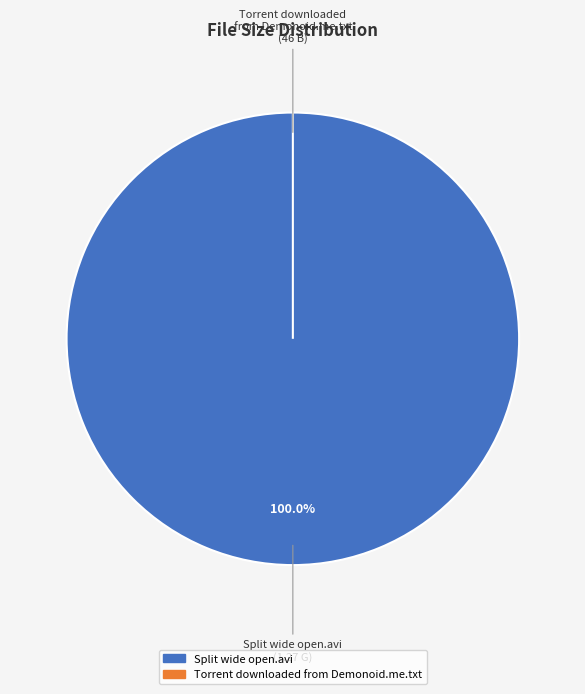

How many slices are in this pie chart?

2